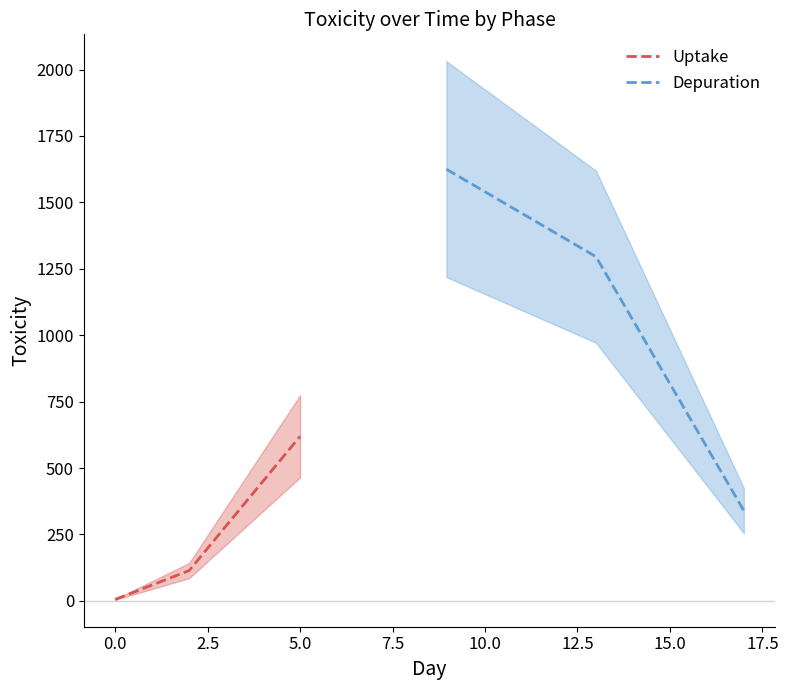

The value of Uptake at 5.0 is 267.6. True or false?

False